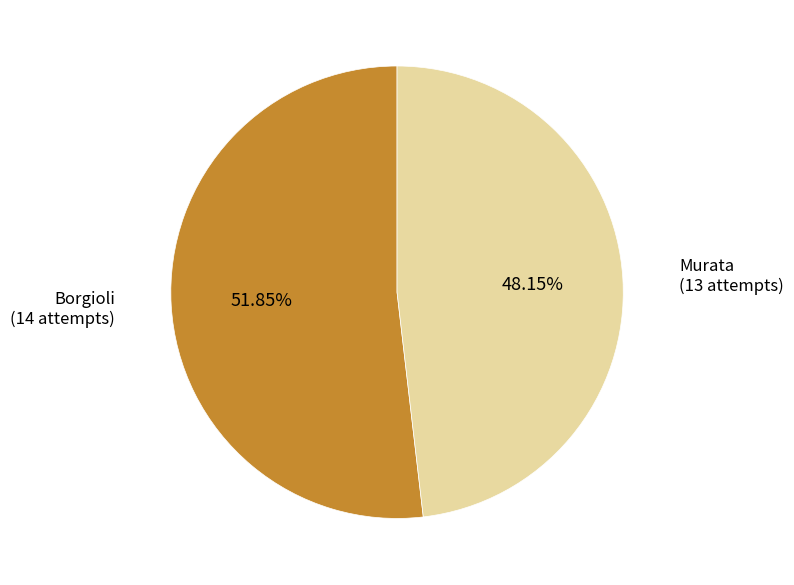

How many slices are in this pie chart?

2